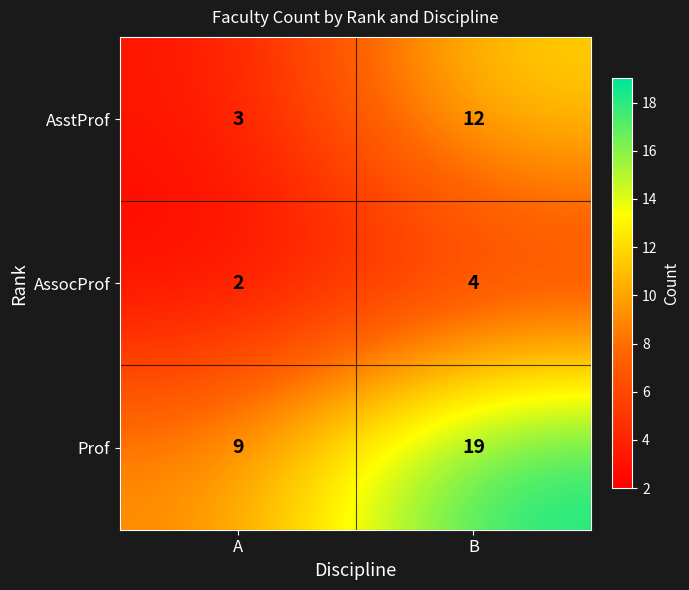

Reading left to right, what are all the values shown in this chart?

AsstProf: 3	12
AssocProf: 2	4
Prof: 9	19